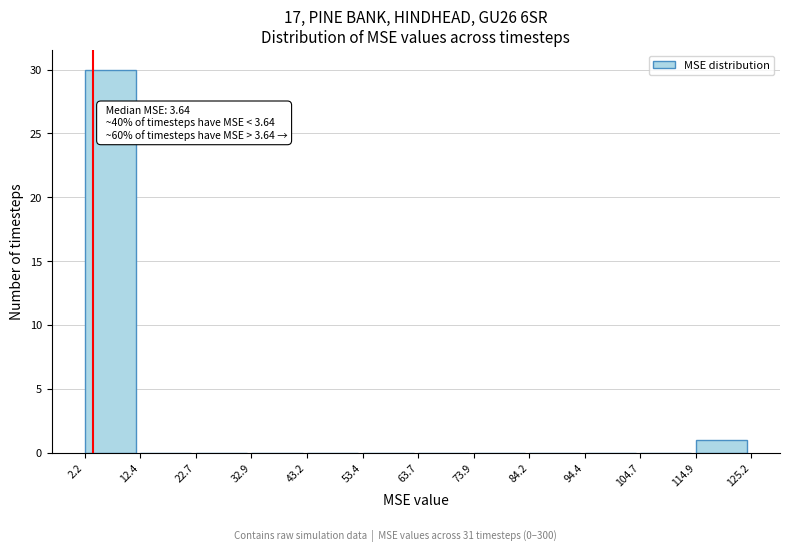

Which range on the x-axis has the tallest bar?

2.2 to 12.4